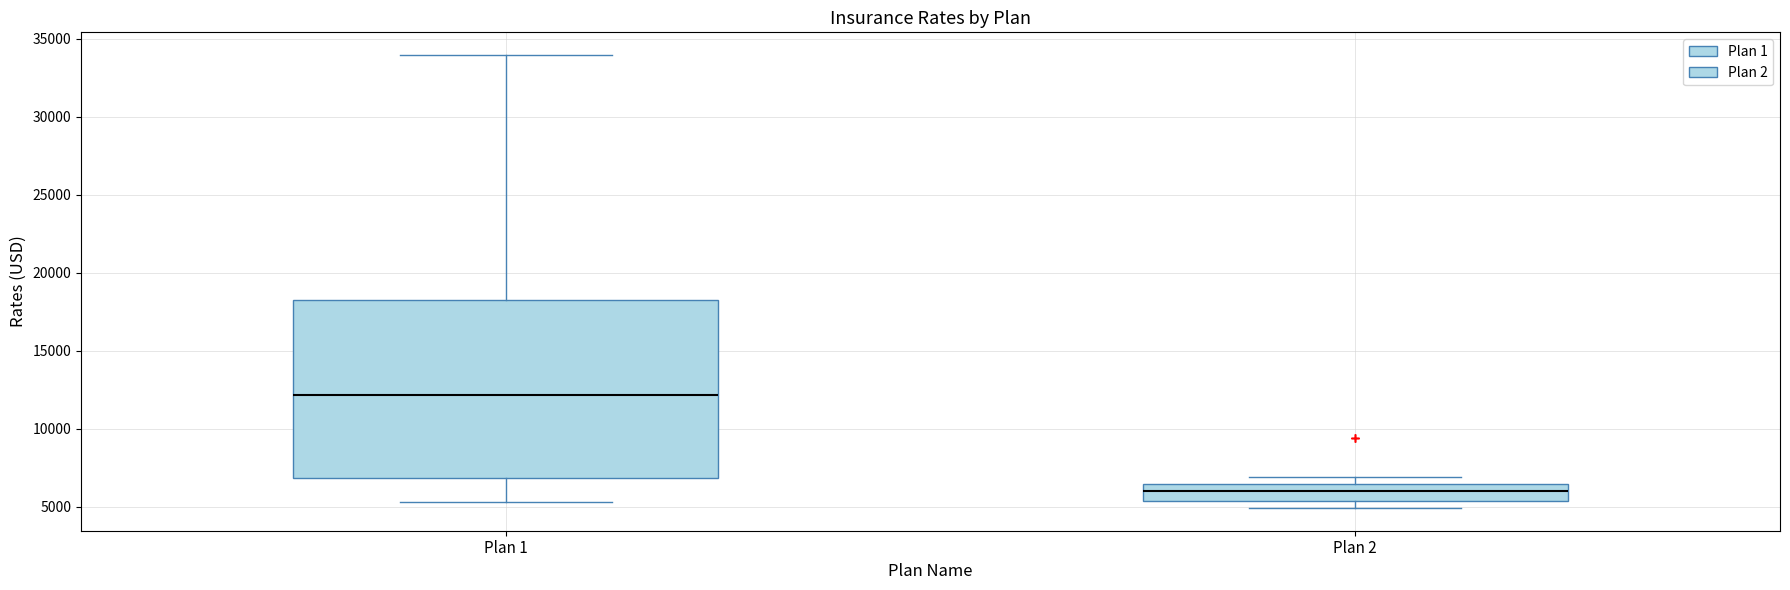

Which box has the lowest median line?

Plan 2